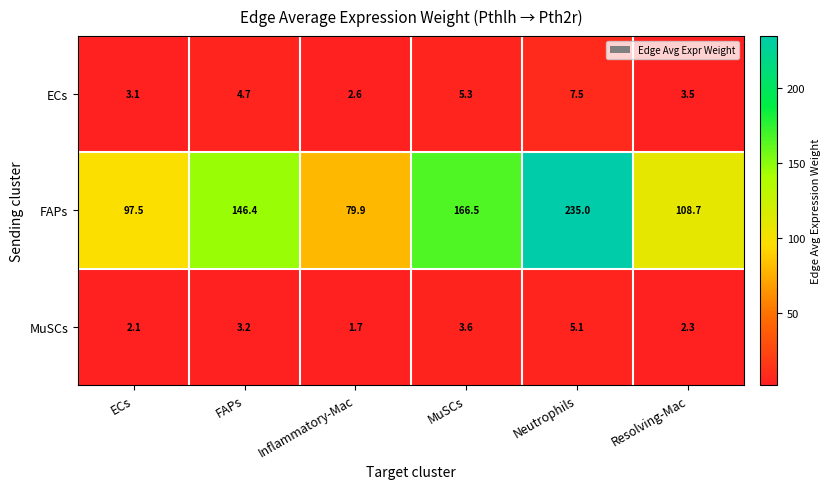

What is the spread (max minus min) of values at Neutrophils?

229.9